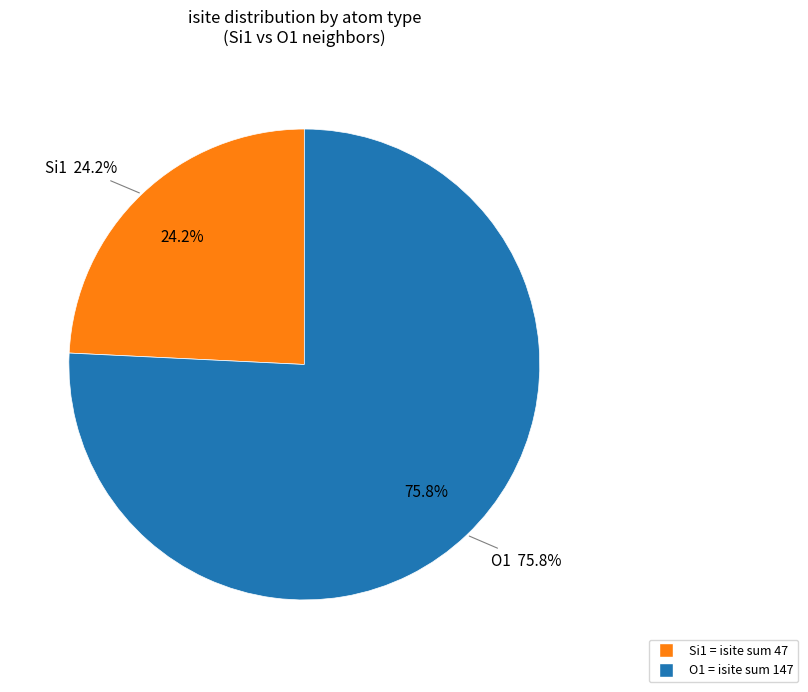

The 3 slice represents 29% of the pie. True or false?

False